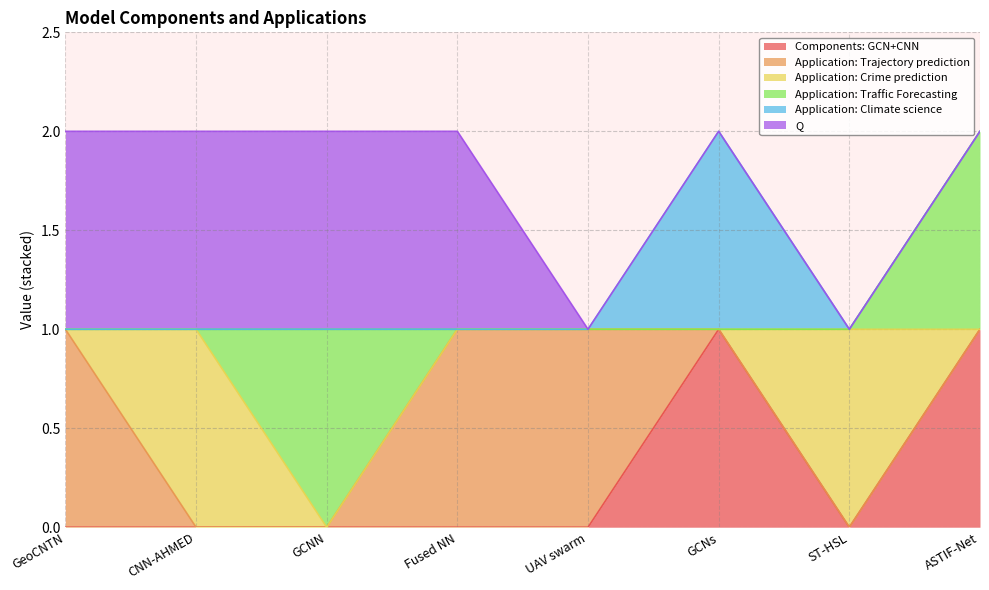

What is the label of the 5th point from the left?

UAV swarm